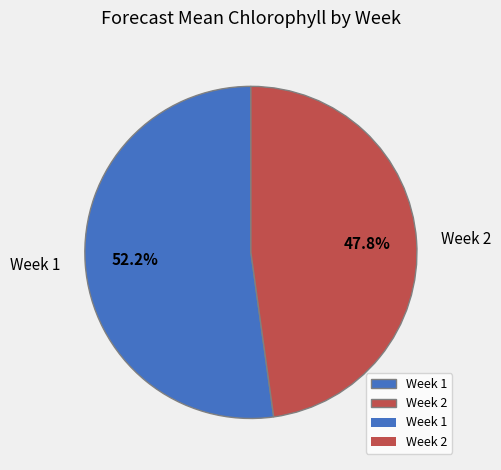

Which slice is the smallest?

Week 2